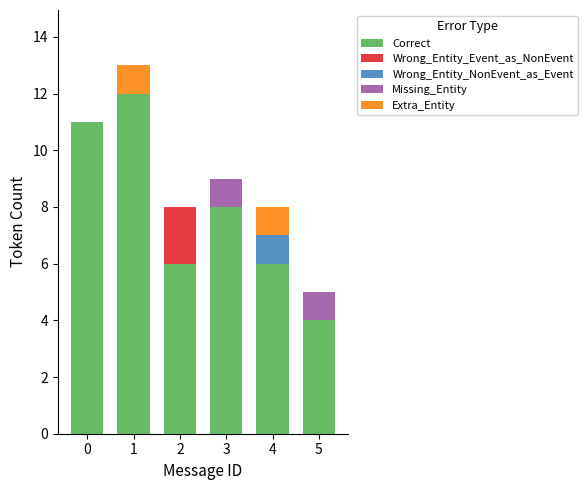

The Correct series shows 19 at 0. True or false?

False